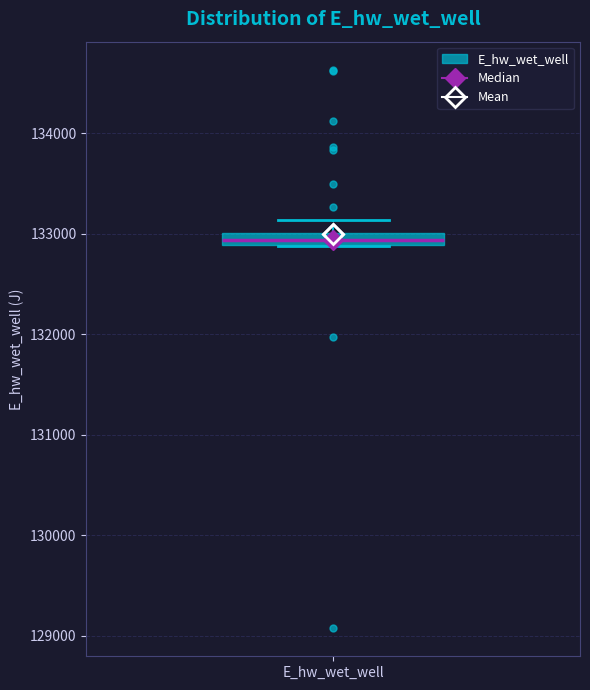

Where is the upper edge of the box for E_hw_wet_well on the y-axis? The values are not printed on the chart, so give them approximately, as read against the axis.

133000